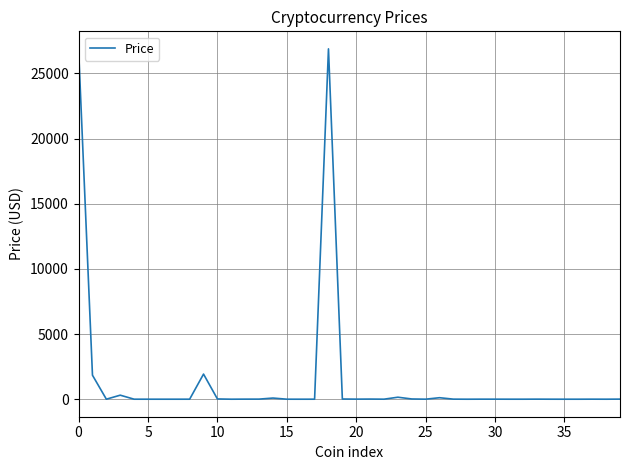

What is the difference between the maximum and minimum values?

26889.2